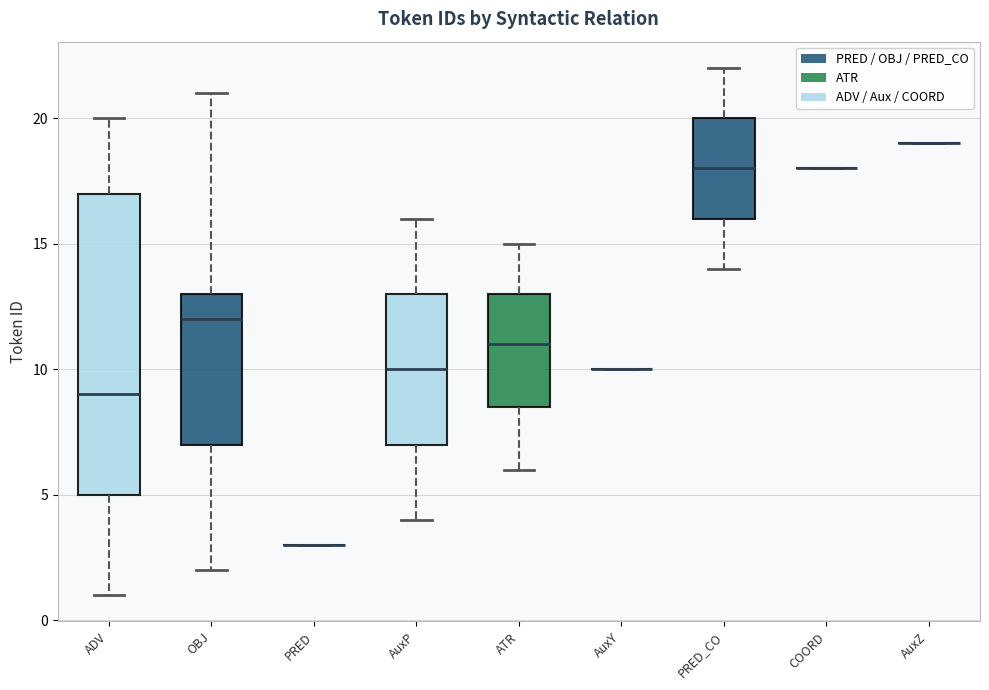

Reading left to right, read every box against the y-axis: the position of its median line, the range the box covers, and the ends of its whiskers. The values are not printed on the chart, so give them approximately, as read against the axis.

ADV: median 9.0, box 5.0 to 17.0, whiskers 1.0 to 20.0
OBJ: median 12.0, box 7.0 to 13.0, whiskers 2.0 to 21.0
PRED: box collapsed to a line at 3.0, whiskers 3.0 to 3.0
AuxP: median 10.0, box 7.0 to 13.0, whiskers 4.0 to 16.0
ATR: median 11.0, box 8.5 to 13.0, whiskers 6.0 to 15.0
AuxY: box collapsed to a line at 10.0, whiskers 10.0 to 10.0
PRED_CO: median 18.0, box 16.0 to 20.0, whiskers 14.0 to 22.0
COORD: box collapsed to a line at 18.0, whiskers 18.0 to 18.0
AuxZ: box collapsed to a line at 19.0, whiskers 19.0 to 19.0